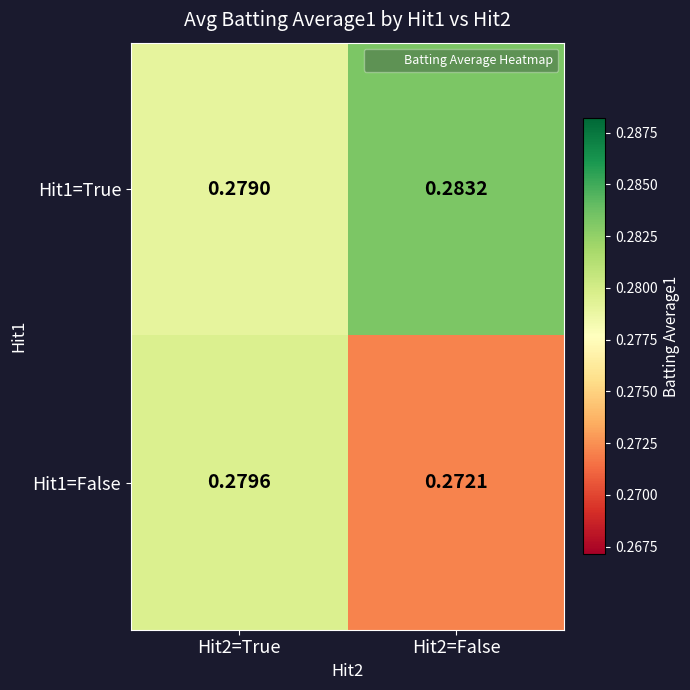

Is the value of Hit1=True at Hit2=True greater than the value of Hit1=False at Hit2=False?

Yes